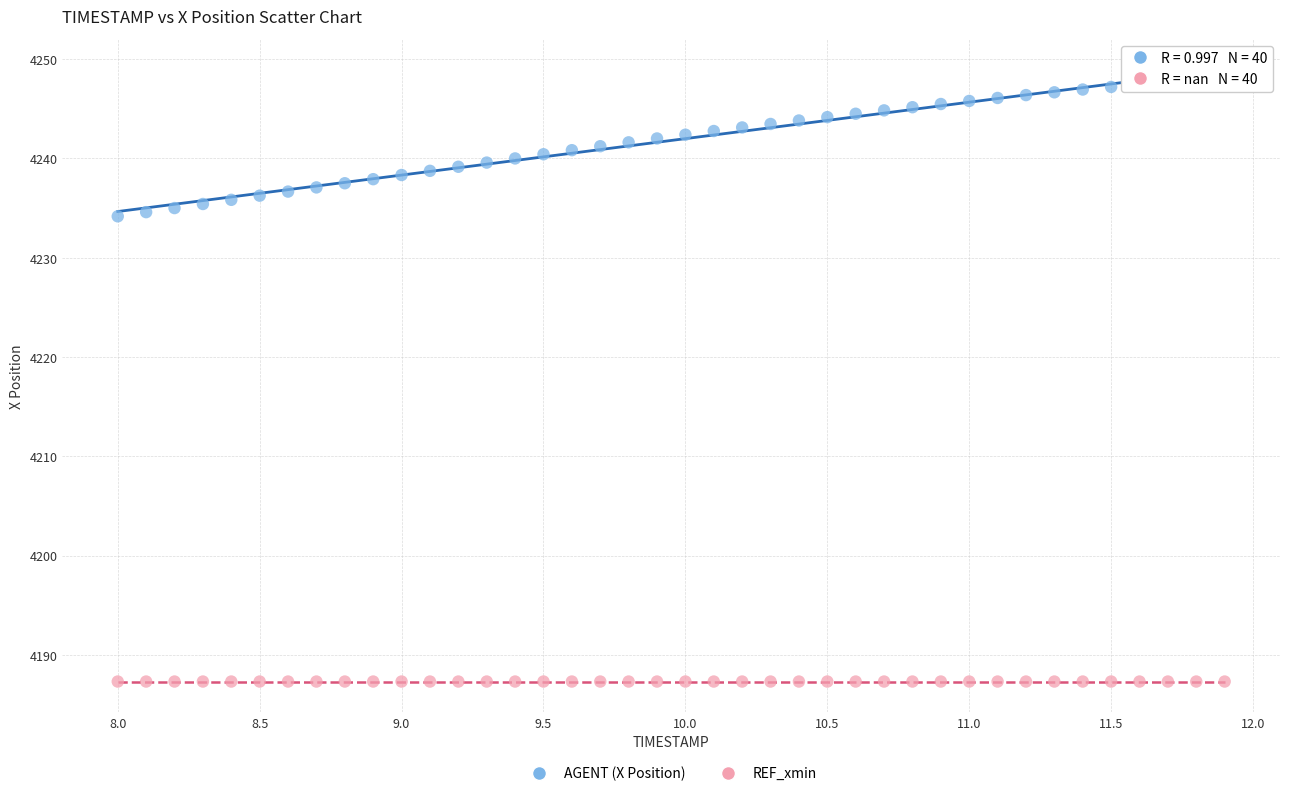

Which series reaches the minimum Y coordinate?

REF_xmin